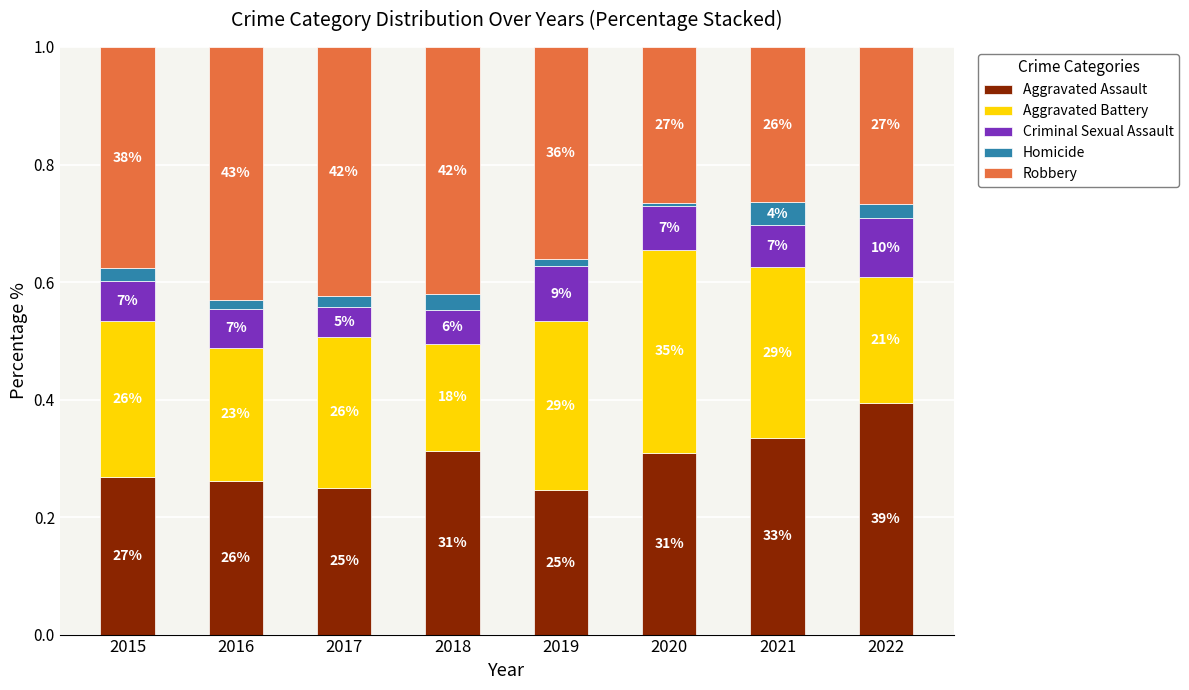

The value of Robbery at 2015 is 0.4. True or false?

True